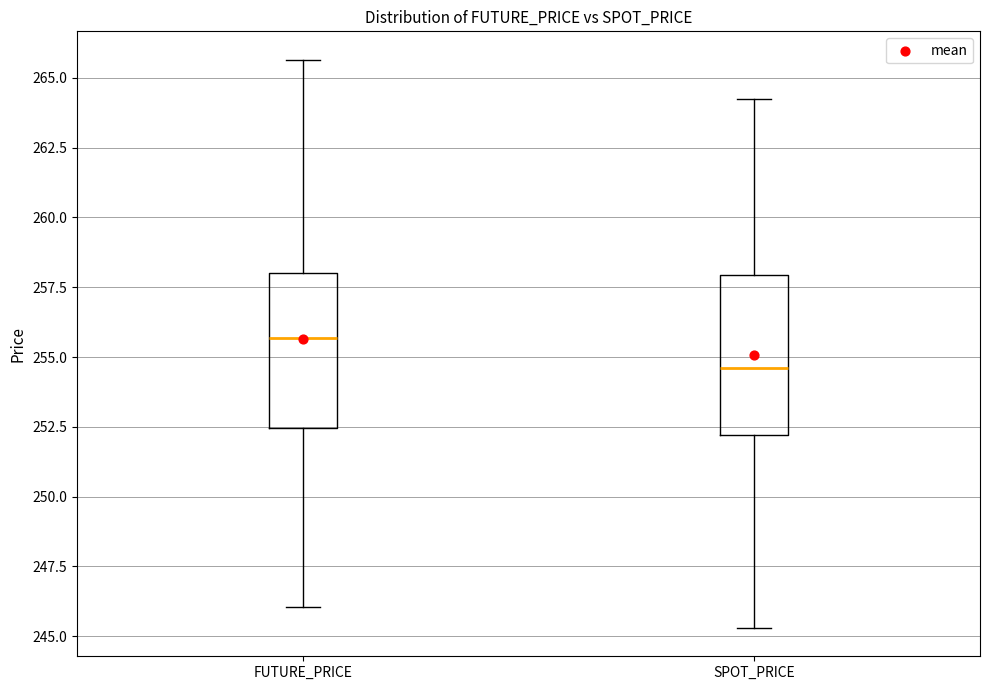

Reading left to right, transcribe this box plot: for each box, give where its median line is, the range the box spans, and where its two whiskers end, as read against the y-axis. The values are not printed on the chart, so give them approximately, as read against the axis.

FUTURE_PRICE: median 255.5, box 252.5 to 258.0, whiskers 246.0 to 265.5
SPOT_PRICE: median 254.5, box 252.0 to 258.0, whiskers 245.5 to 264.0